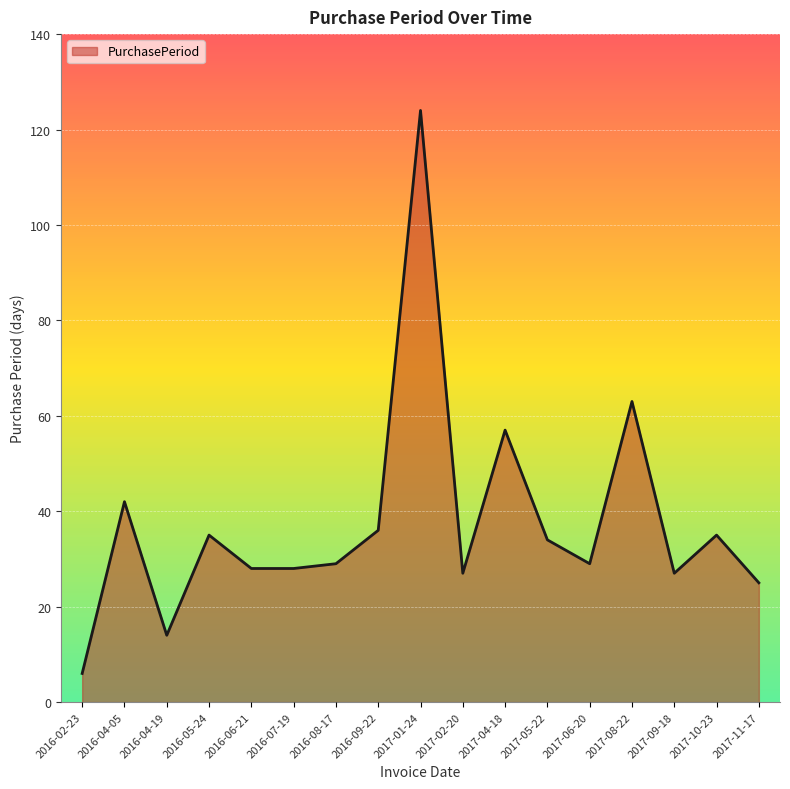

What is the smallest value displayed?

6